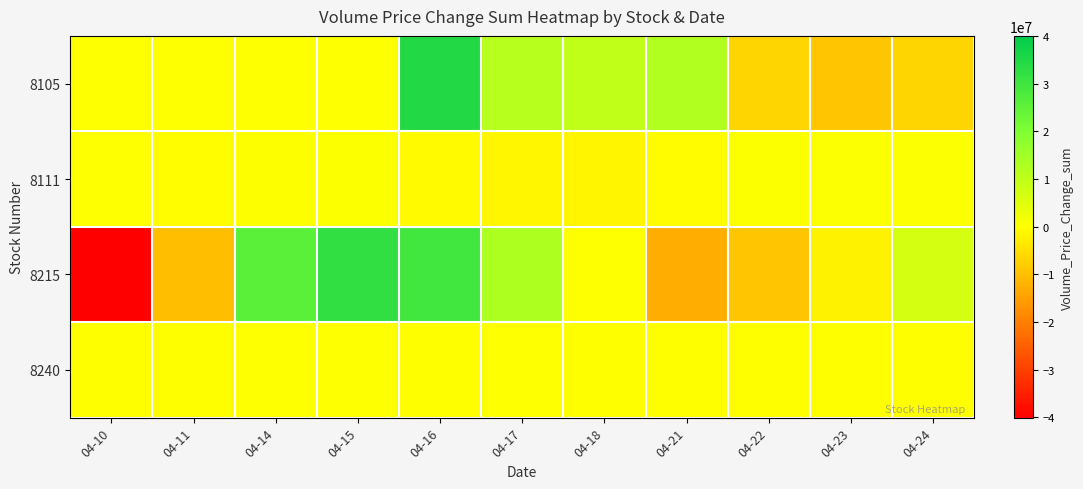

Reading left to right, extract all data points from this chart.

8105: 04-10=0	04-11=0	04-14=0	04-15=0	04-16=34437052	04-17=11170087	04-18=9856654	04-21=12112081	04-22=-6467888	04-23=-8894840	04-24=-6512034
8111: 04-10=62588	04-11=-191161	04-14=282261	04-15=446126	04-16=-627350	04-17=-1378139	04-18=-1430420	04-21=-351974	04-22=410057	04-23=514066	04-24=556466
8215: 04-10=-40070379	04-11=-9989891	04-14=25684742	04-15=32208538	04-16=29653939	04-17=12706805	04-18=102102	04-21=-12717584	04-22=-8921173	04-23=-2029095	04-24=6704200
8240: 04-10=-35390	04-11=-18446	04-14=7830	04-15=6359	04-16=-4780	04-17=719	04-18=-3346	04-21=-3648	04-22=-2515	04-23=-758	04-24=-569